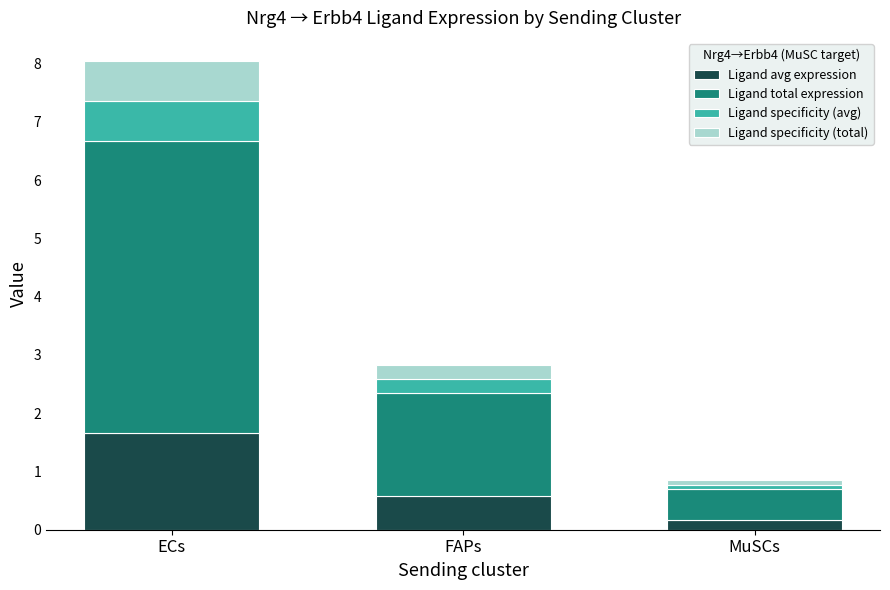

What is the total value across all series at FAPs?

2.8